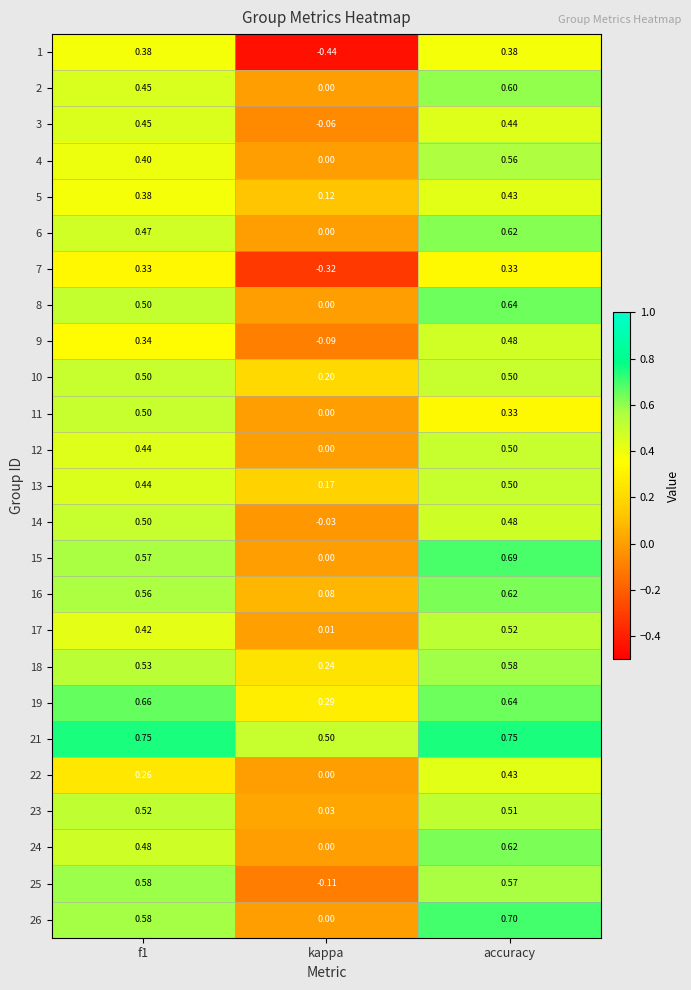

At which label does 22 reach its peak?

accuracy